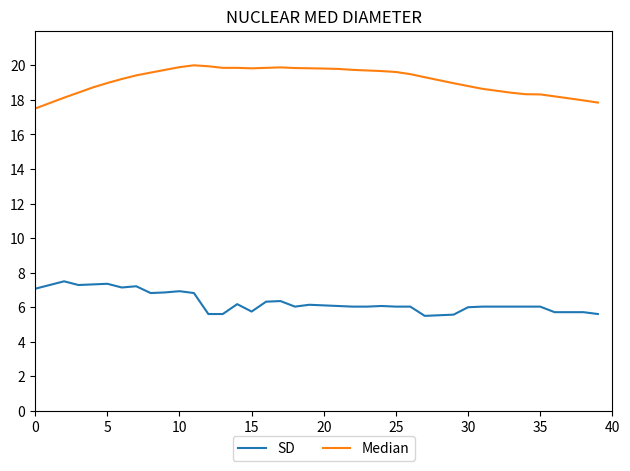

Which series has the largest total across all categories?

Median